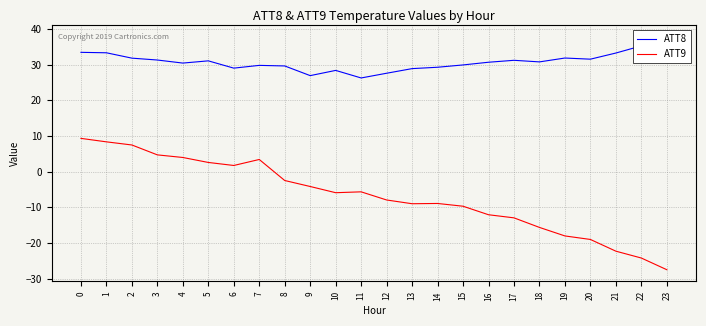

True or false: ATT9 and ATT8 intersect in this chart.

False